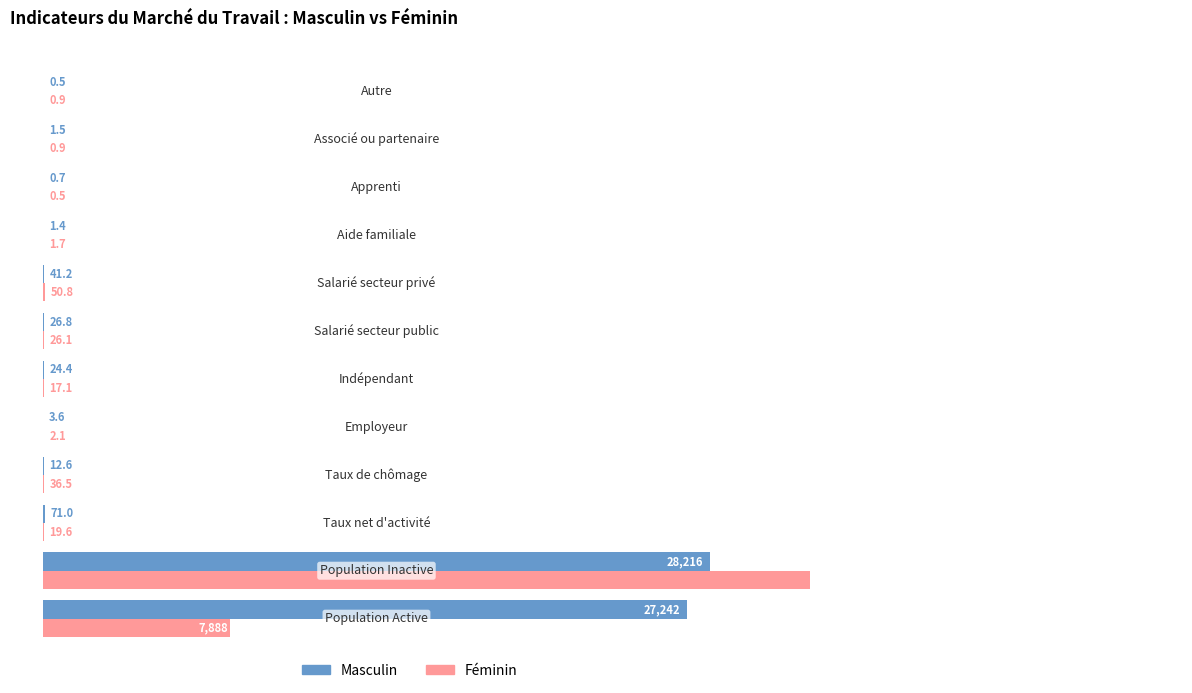

How many data points in Féminin are less than 19?

6